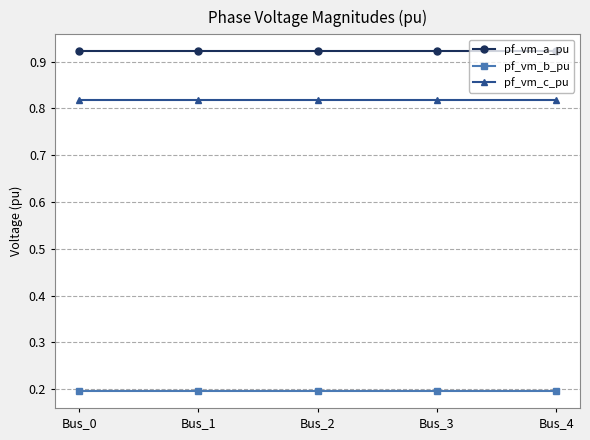

What is the value of the pf_vm_b_pu point at the 3rd from the left?

0.2